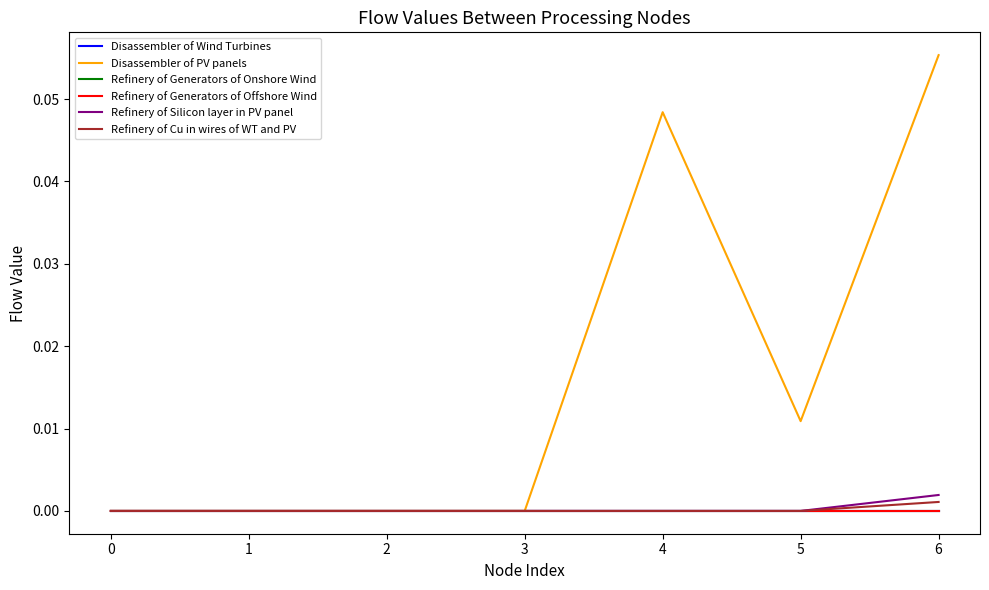

Which series has the largest total across all categories?

Disassembler of PV panels